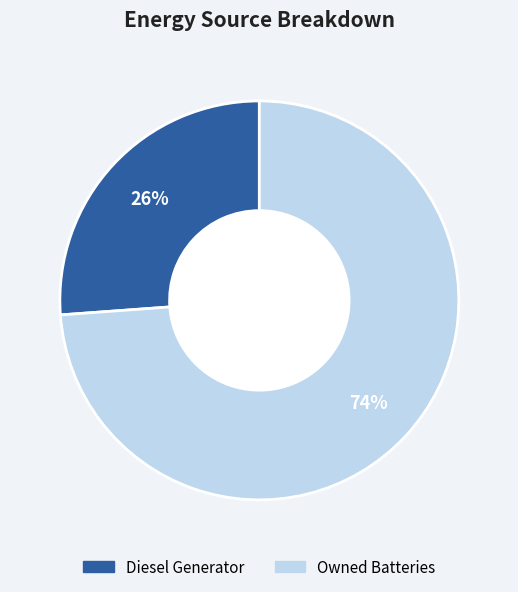

How many slices are in this pie chart?

2